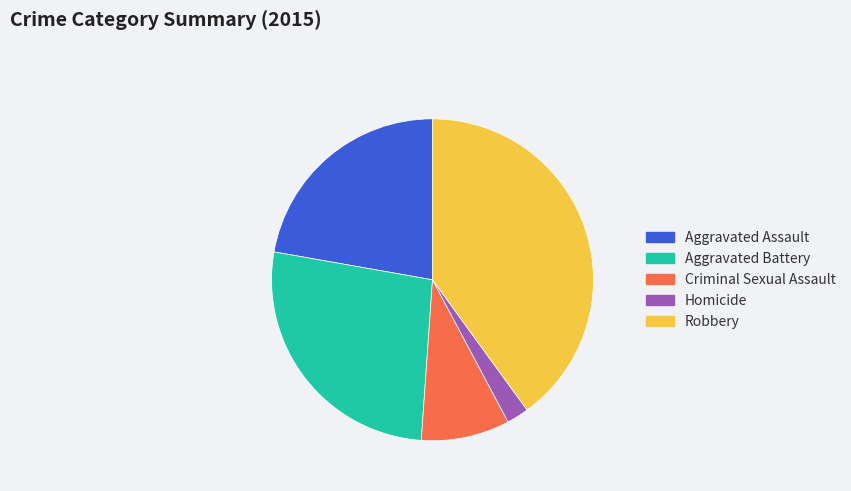

True or false: Aggravated Battery accounts for 21% of the total.

False